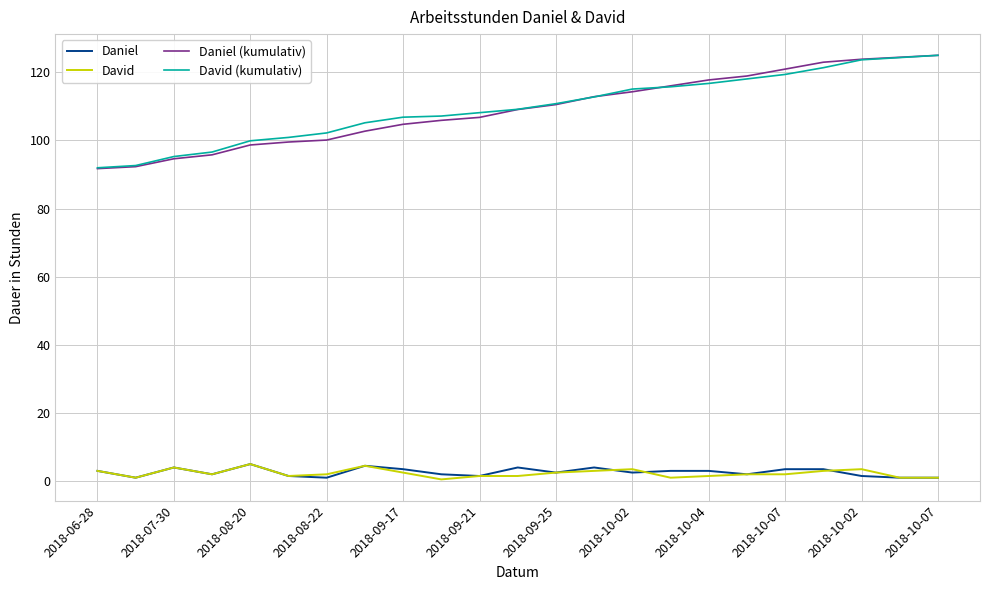

What is the maximum value for Daniel?

5.0